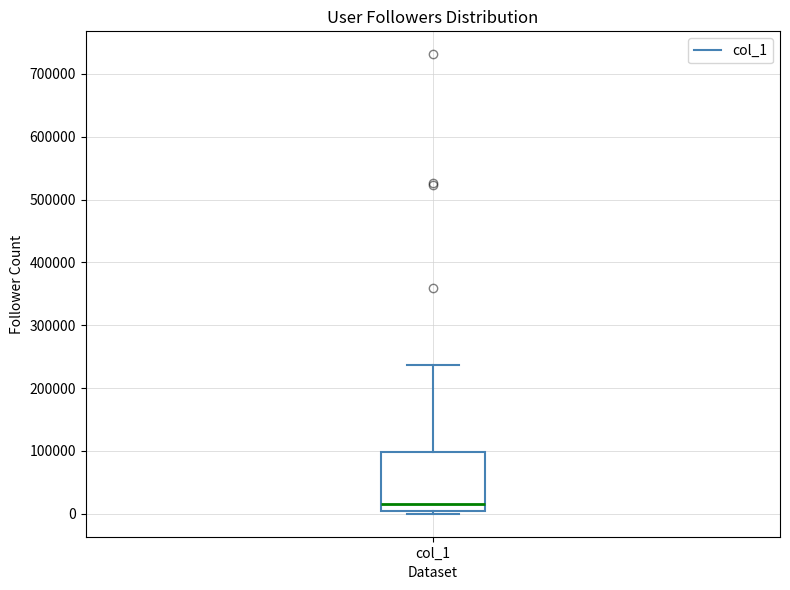

Read this box plot against the y-axis: the position of the median line, the range covered by the box, and the ends of both whiskers. The values are not printed on the chart, so give them approximately, as read against the axis.

median 20000, box 0 to 100000, whiskers 0 (just below the box's lower edge) to 240000